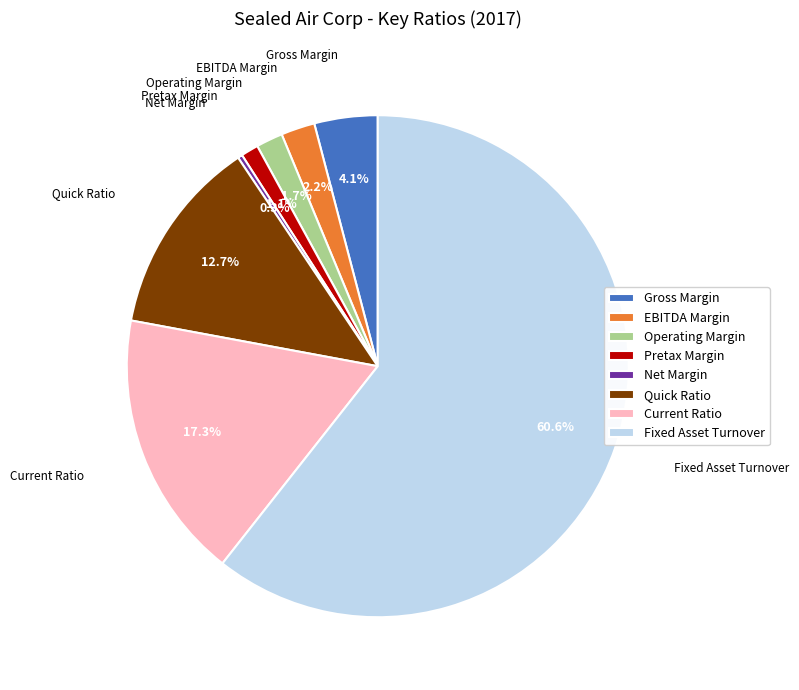

How many slices are in this pie chart?

8